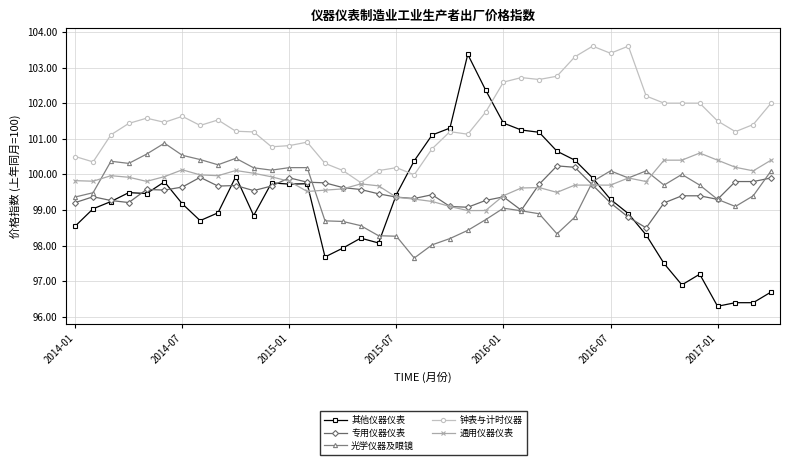

At how many categories does at least one series exceed 97?

40